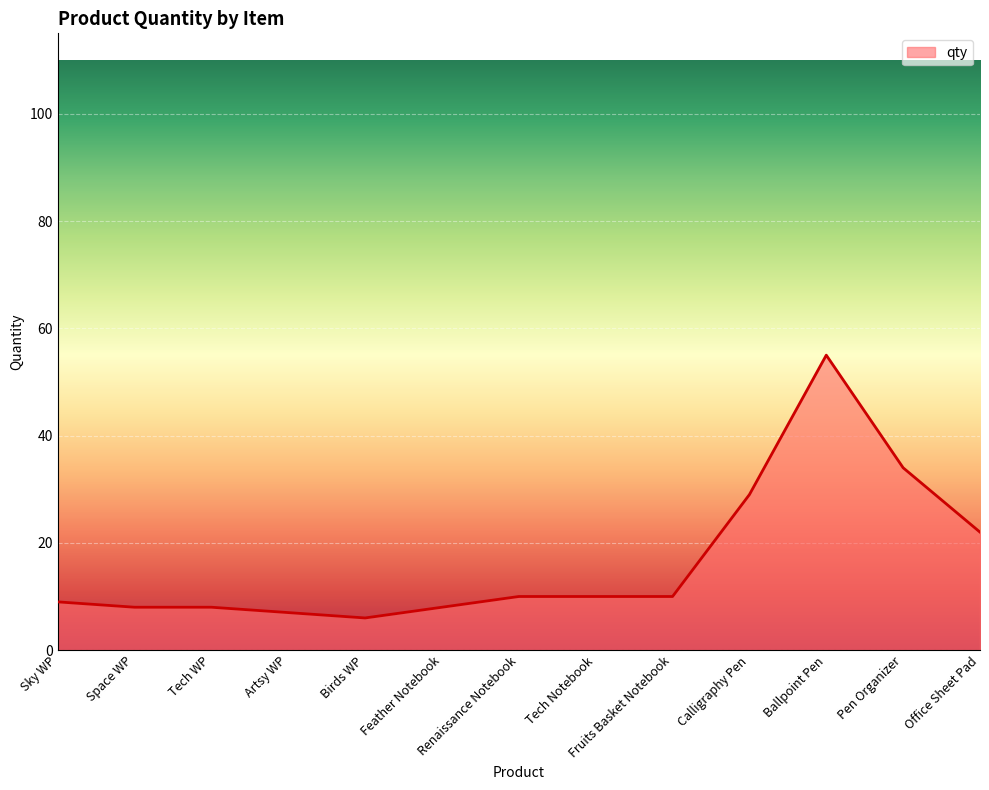

What is the sum of the values at Pen Organizer and Tech Notebook?

44